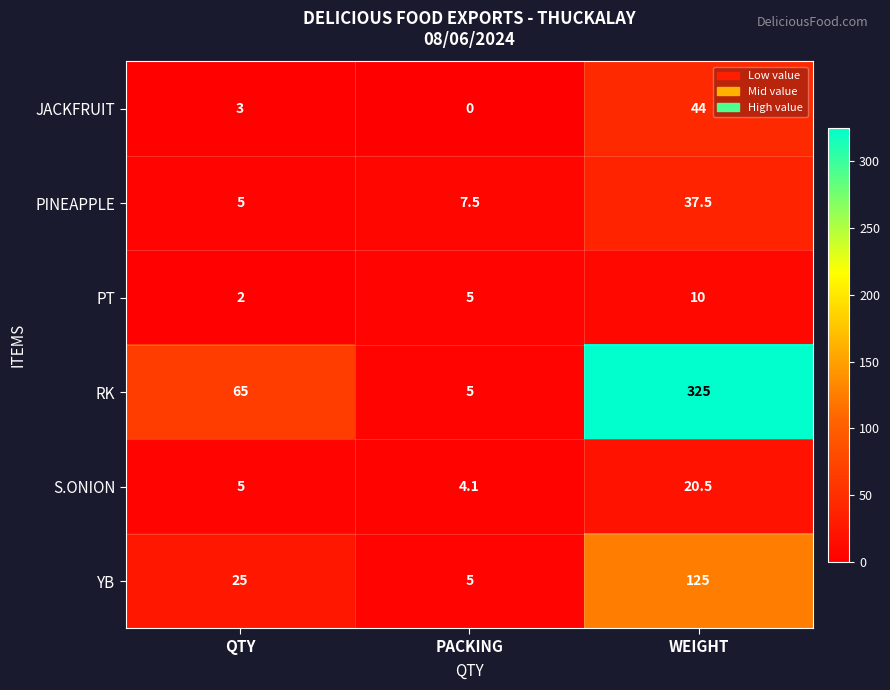

Which series has the widest spread of values?

RK